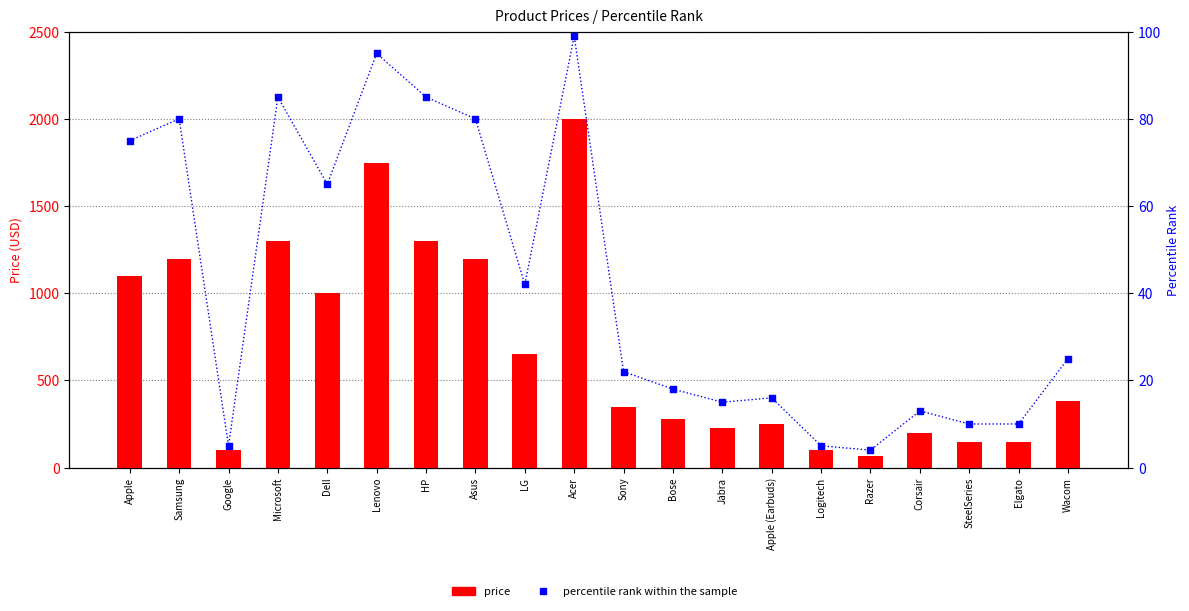

Which series reaches the minimum Y coordinate?

percentile rank